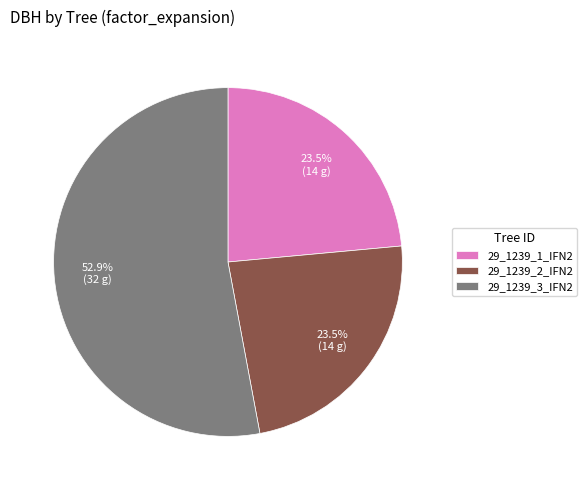

Which has a higher value, 29_1239_3_IFN2 or 29_1239_1_IFN2?

29_1239_3_IFN2